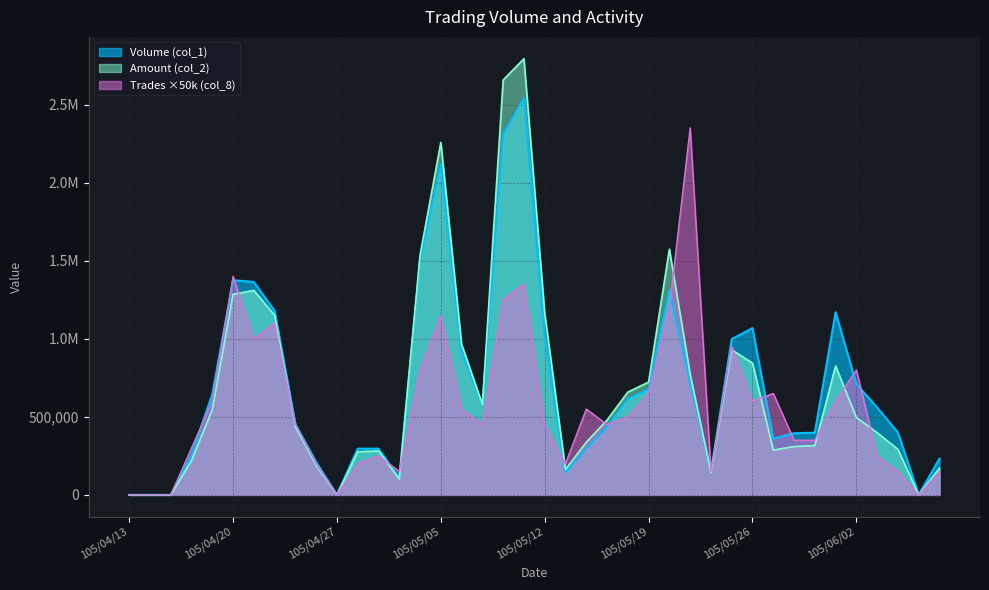

The Trades (col_8) series shows 414740 at 105/05/26. True or false?

False